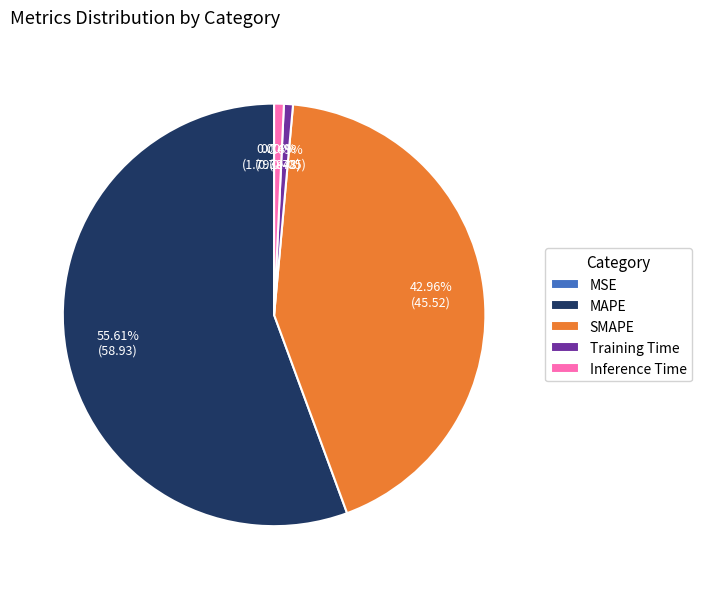

Which slice is the largest?

MAPE